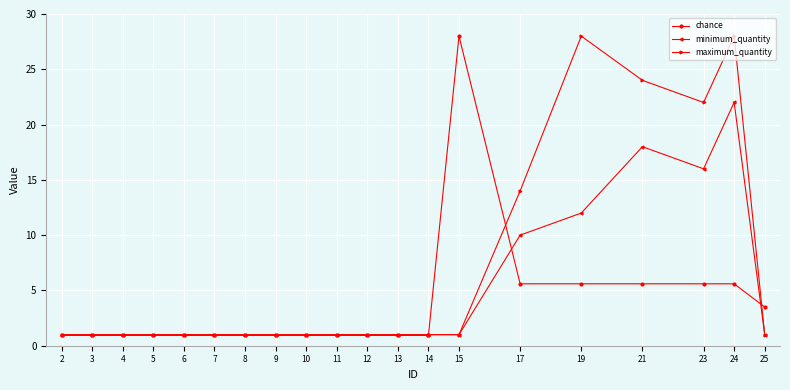

What is the sum of the minimum_quantity values at 7 and 19?

13.0